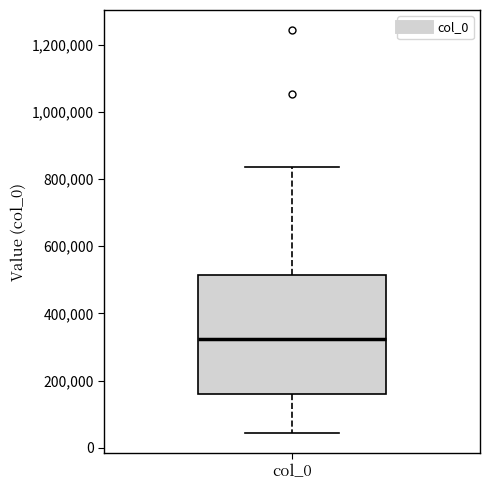

Read this box plot against the y-axis: the position of the median line, the range covered by the box, and the ends of both whiskers. The values are not printed on the chart, so give them approximately, as read against the axis.

median 320000, box 160000 to 520000, whiskers 40000 to 840000